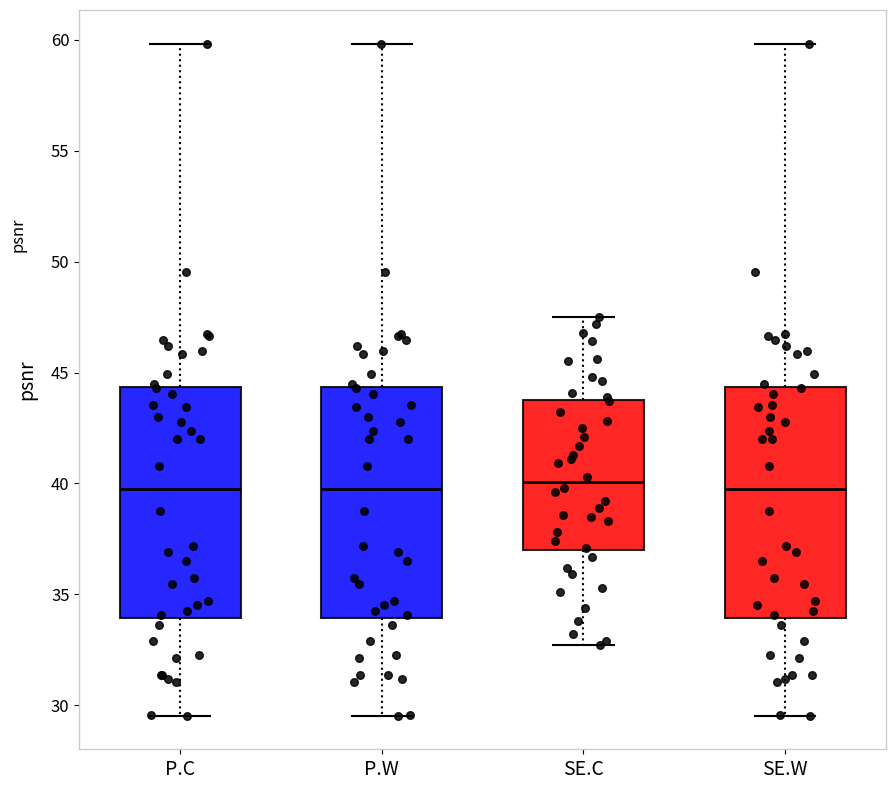

Reading left to right, read every box against the y-axis: the position of its median line, the range the box covers, and the ends of its whiskers. The values are not printed on the chart, so give them approximately, as read against the axis.

P.C: median 40.0, box 34.0 to 44.5, whiskers 29.5 to 60.0
P.W: median 40.0, box 34.0 to 44.5, whiskers 29.5 to 60.0
SE.C: median 40.0, box 37.0 to 44.0, whiskers 32.5 to 47.5
SE.W: median 40.0, box 34.0 to 44.5, whiskers 29.5 to 60.0